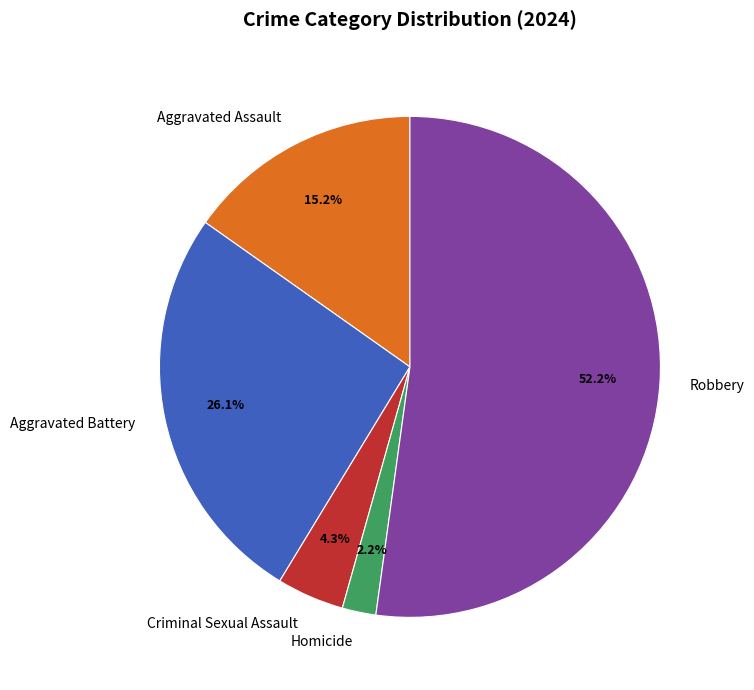

The Aggravated Battery slice represents 26% of the pie. True or false?

True